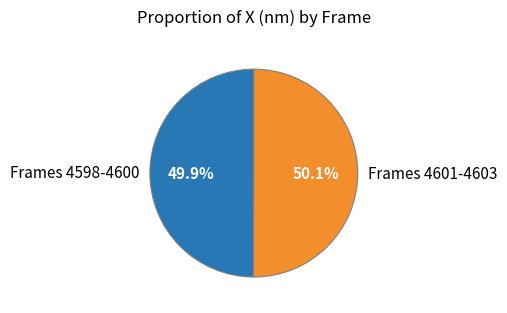

Does any single category account for the majority?

Yes